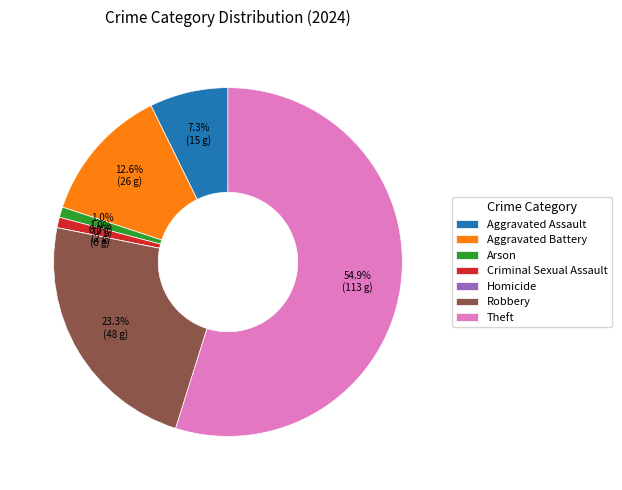

How many segments does this pie chart have?

7